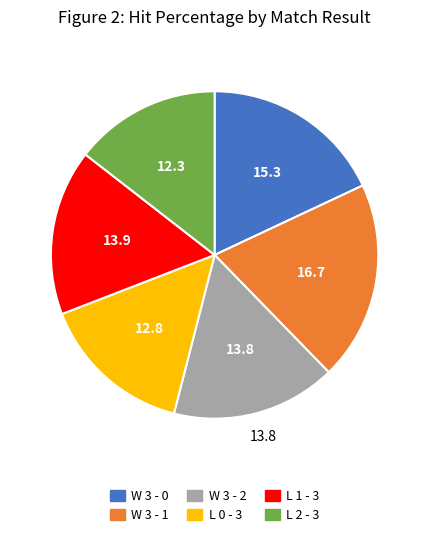

How many segments does this pie chart have?

6